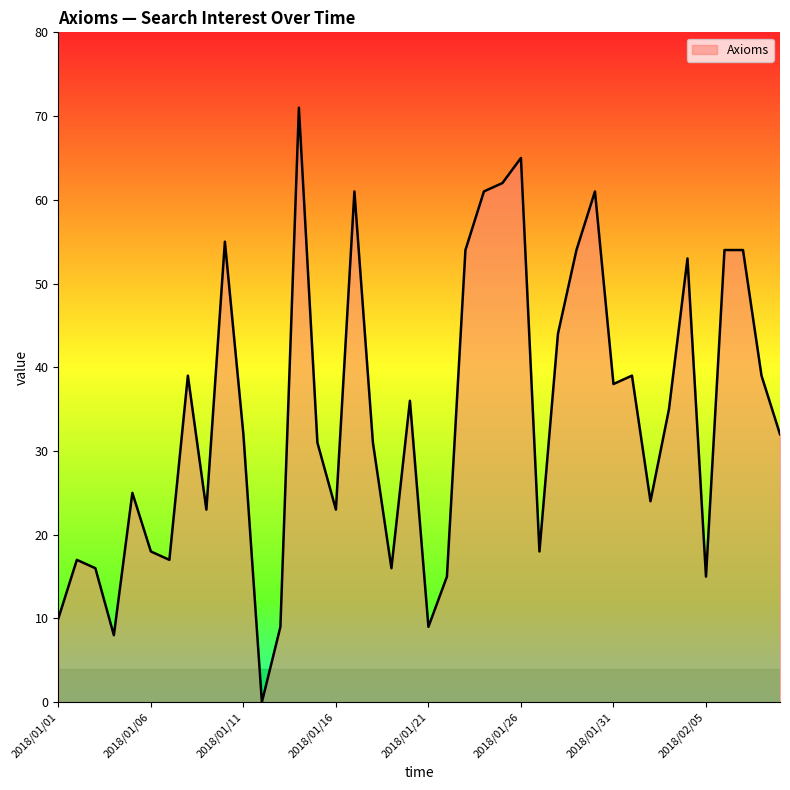

What is the maximum value shown in the chart?

71